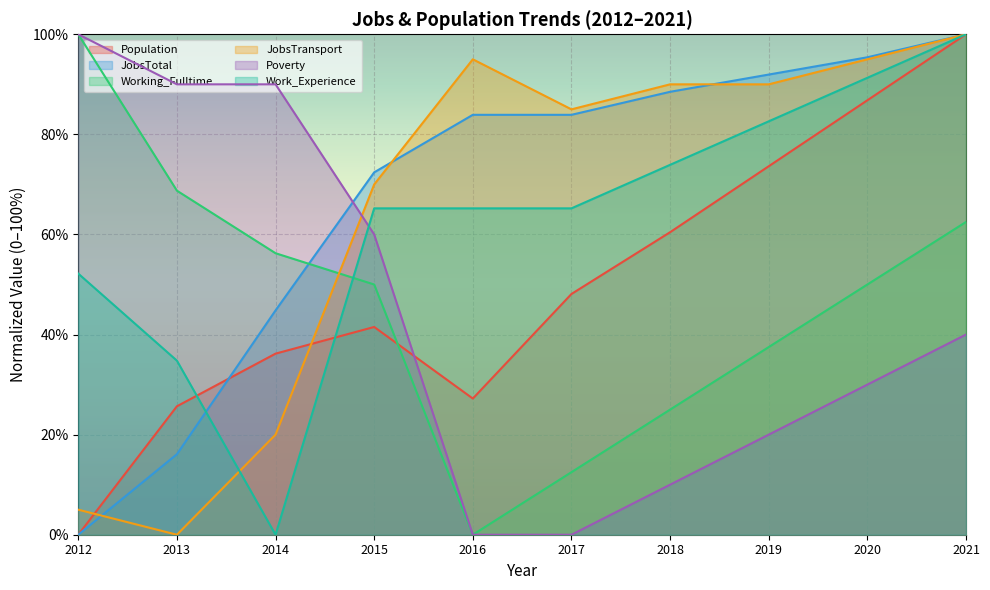

Between 2020 and 2019, which is larger?

2020